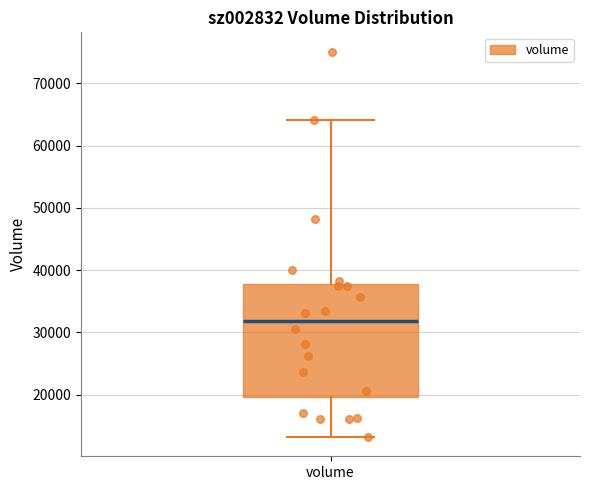

Where does the median line of the box for volume sit on the y-axis? The values are not printed on the chart, so give them approximately, as read against the axis.

32000